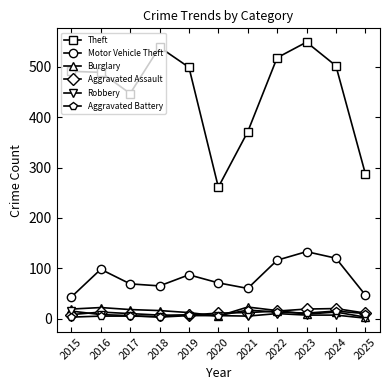

How many lines are shown in the chart?

6